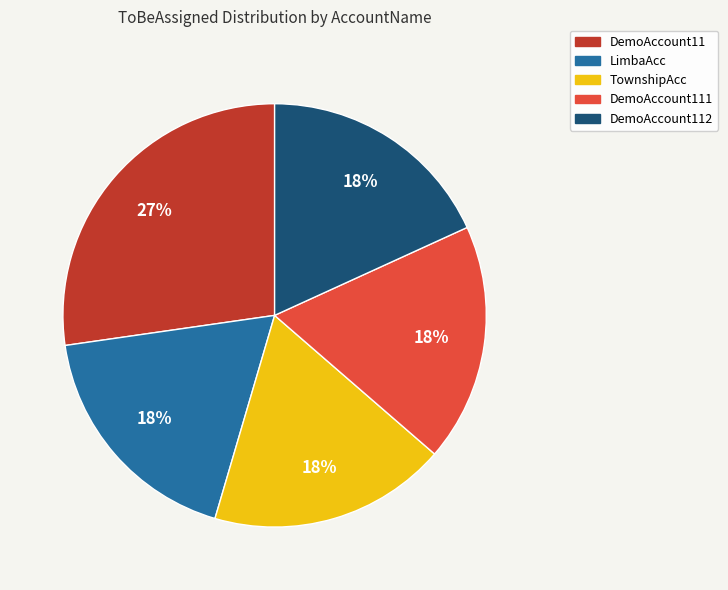

To the nearest percent, what is the difference between the largest and smallest slice percentages?

9%